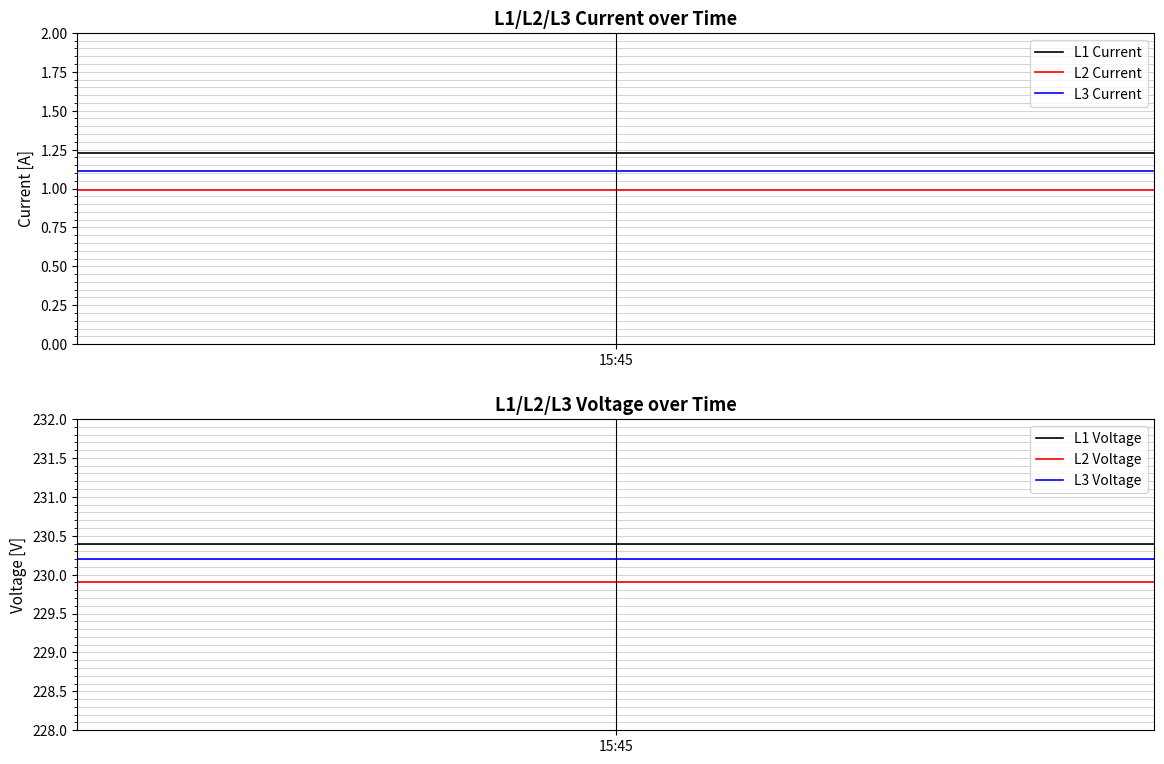

True or false: L2 Current and L1 Voltage cross at least once.

False